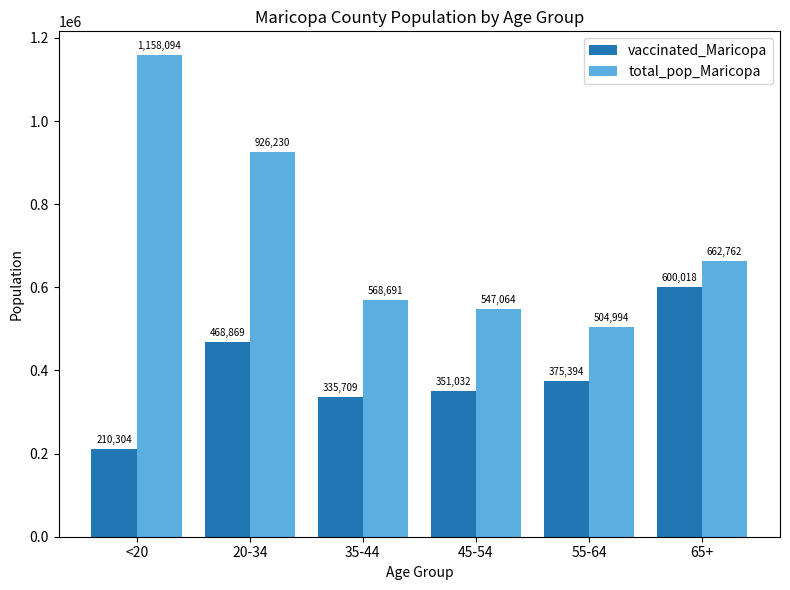

List the labels in order of total_pop_Maricopa value, smallest first.

55-64, 45-54, 35-44, 65+, 20-34, <20